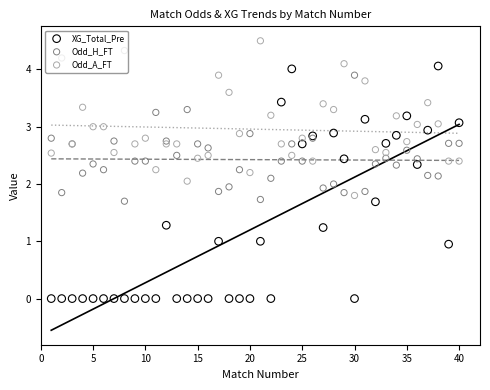

Which series contains the lowest Y value?

XG_Total_Pre